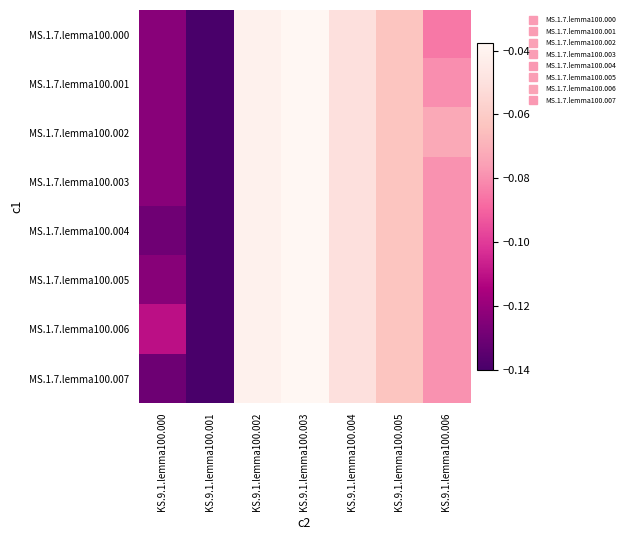

Between KS.9.1.lemma100.000 and KS.9.1.lemma100.001, which is larger?

KS.9.1.lemma100.000